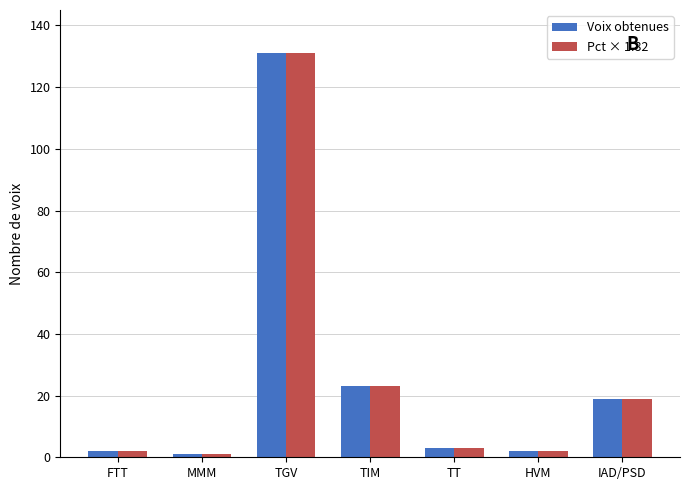

Reading left to right, list all the values displayed in this chart.

Voix obtenues: 2.0	1.0	131.0	23.0	3.0	2.0	19.0
Pct × 1.82: 2.0	1.0	131.0	23.0	3.0	2.0	19.0